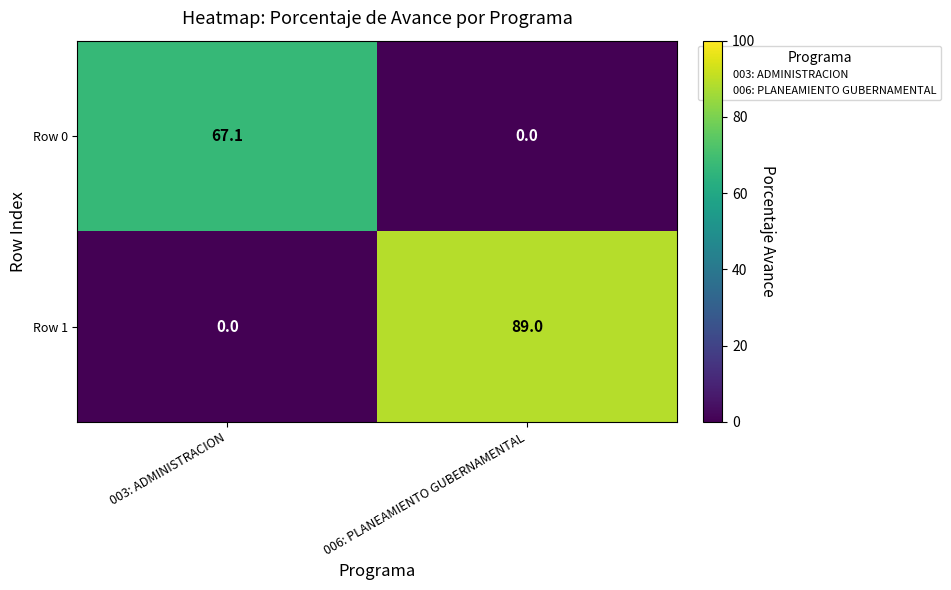

What is the sum of the Row 1 values at 006: PLANEAMIENTO GUBERNAMENTAL and 003: ADMINISTRACION?

89.0